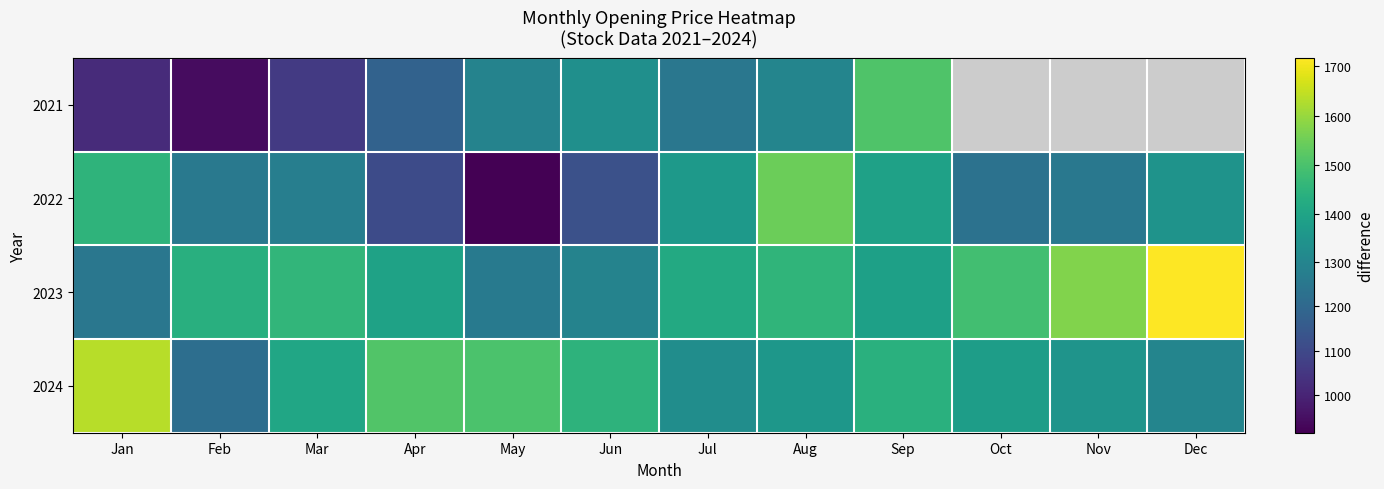

Which series has the largest total across all categories?

2023